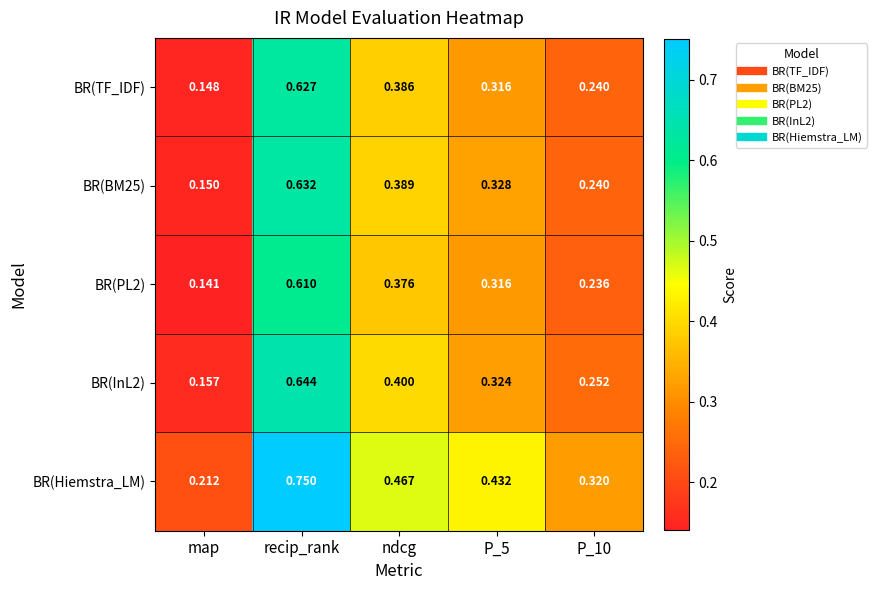

Which series has the widest spread of values?

BR(Hiemstra_LM)